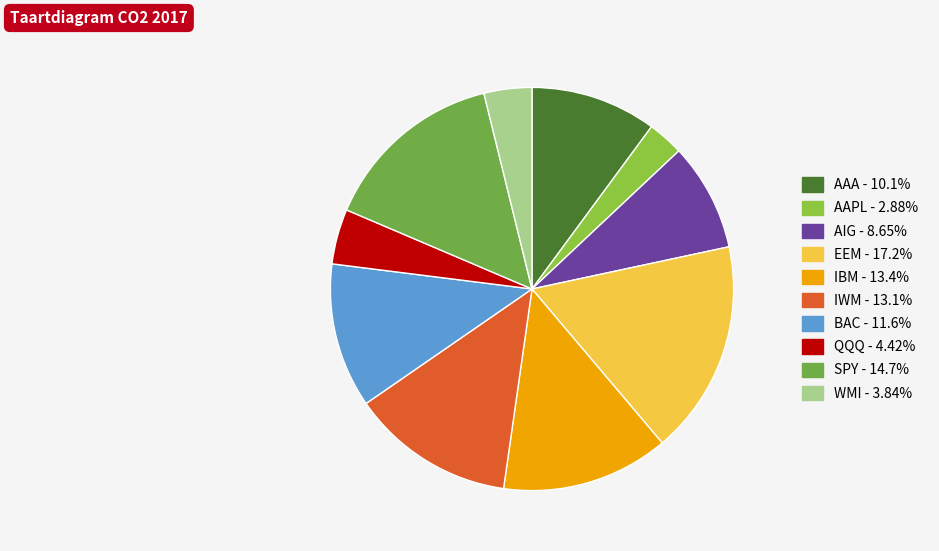

How many slices are in this pie chart?

10